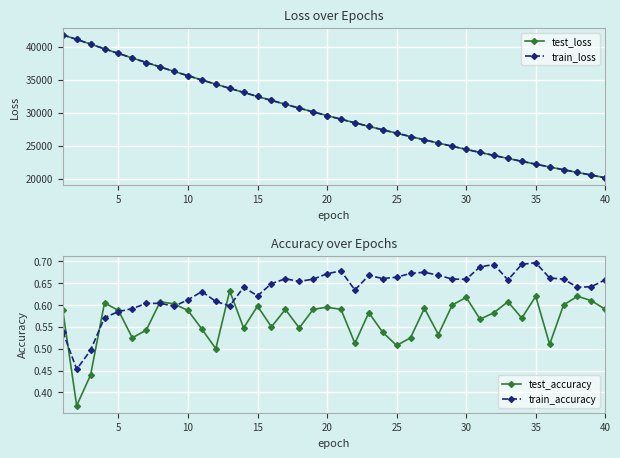

The value of train_loss at 20 is 29575.4. True or false?

True